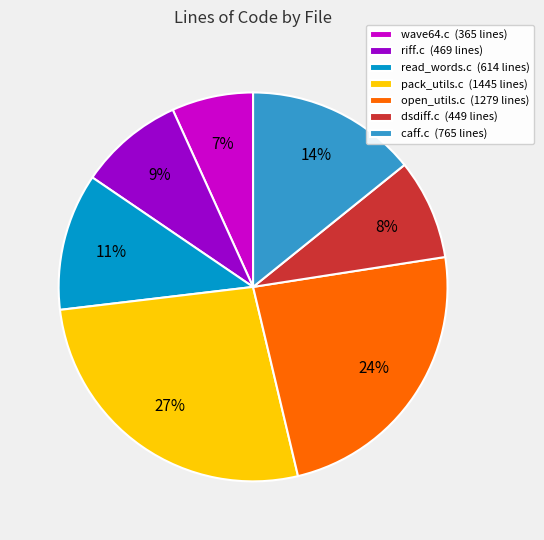

What percentage is the pack_utils.c slice, to the nearest percent?

27%